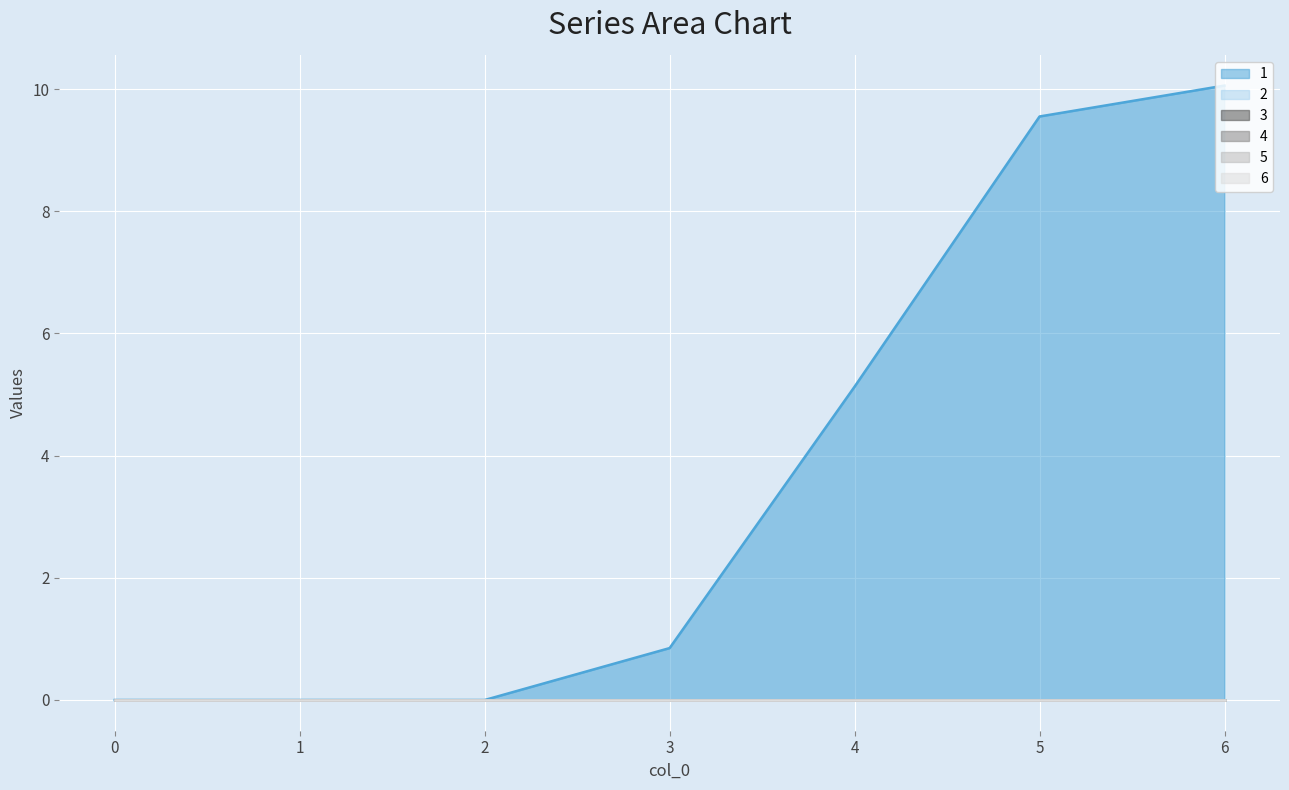

True or false: 2 and 6 cross at least once.

False